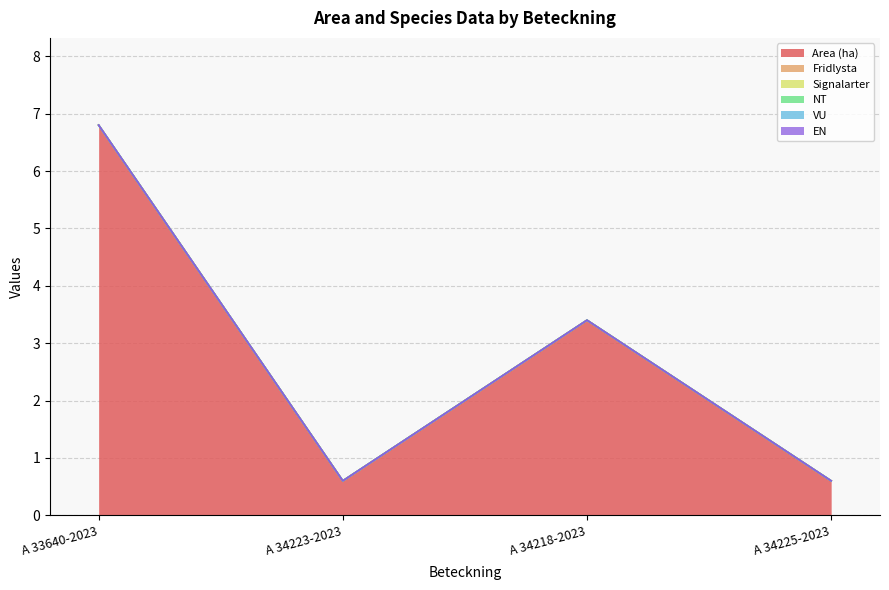

Does the chart display data point markers on the line(s)?

No